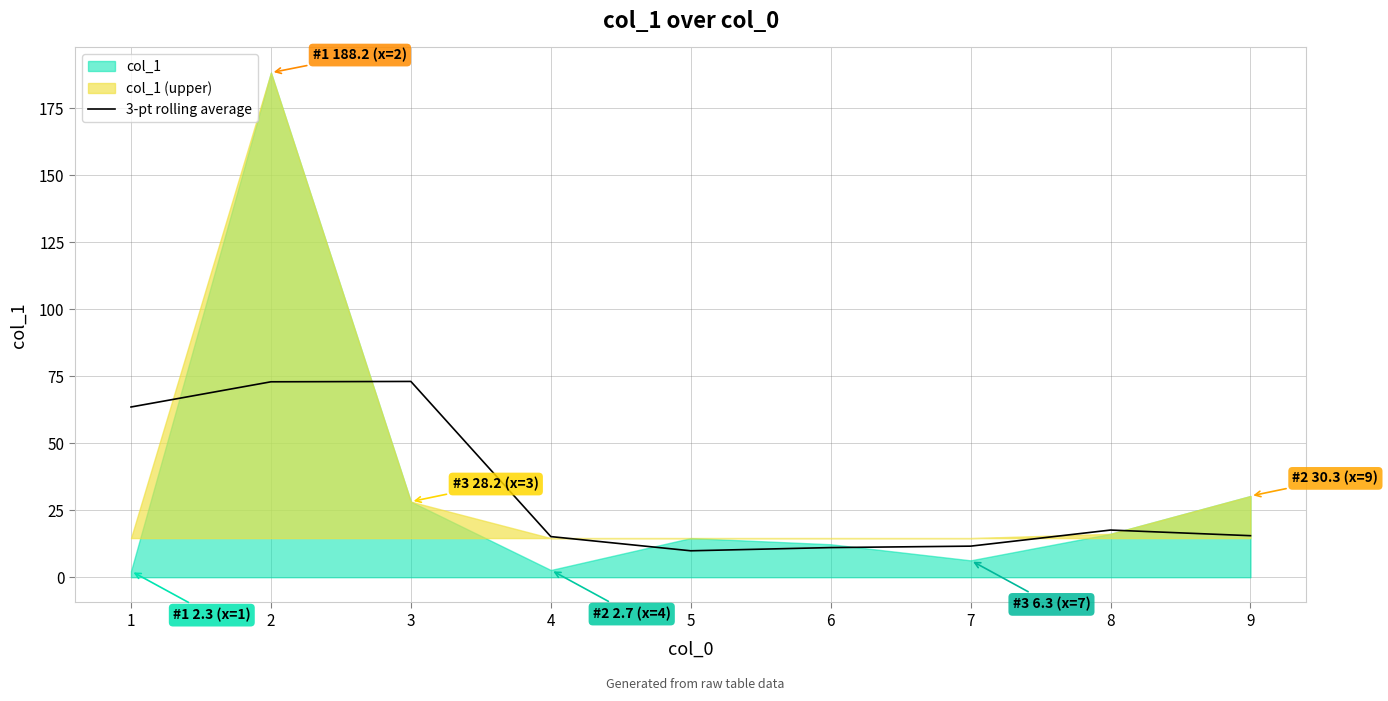

What is the lowest value of the 3-pt rolling average series?

9.9